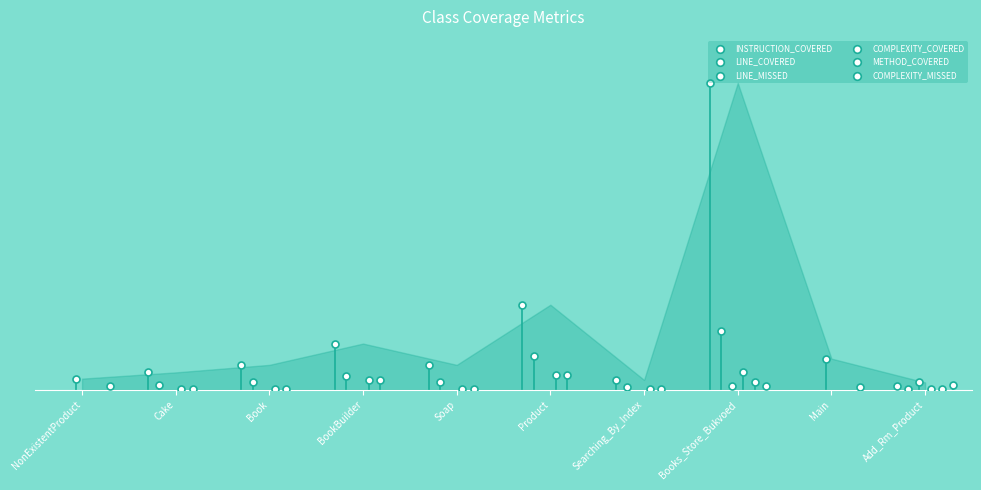

At how many categories does at least one series exceed 63?

2